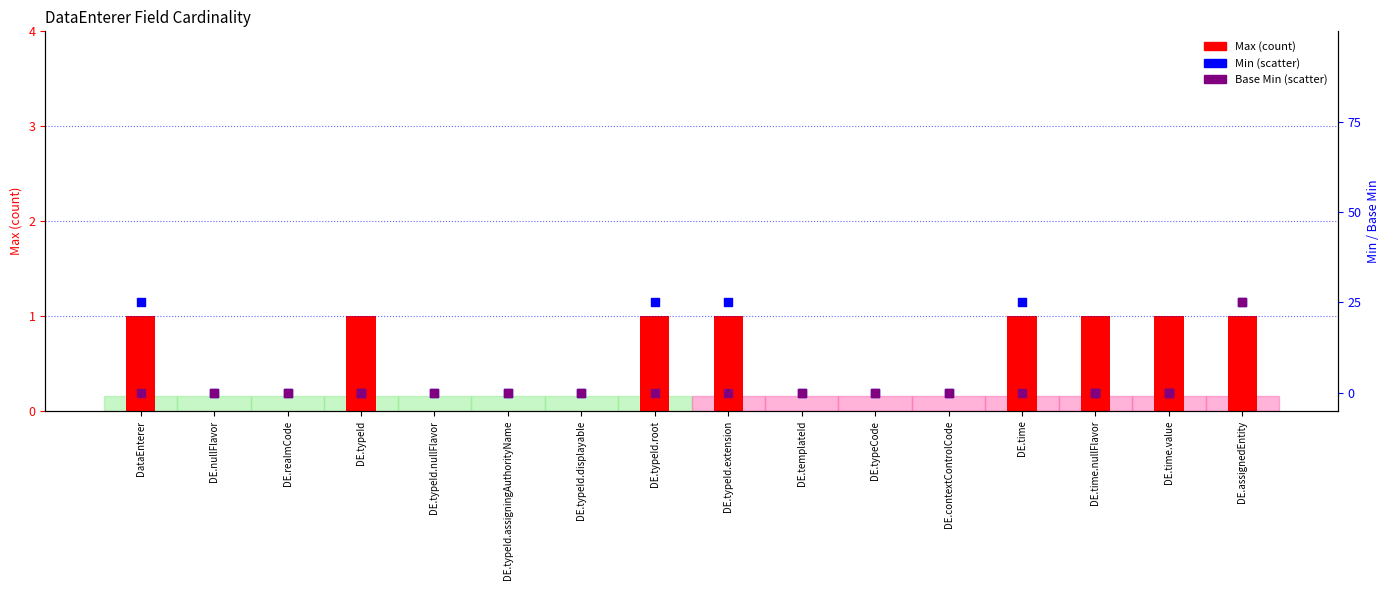

Which series contains the lowest Y value?

Max